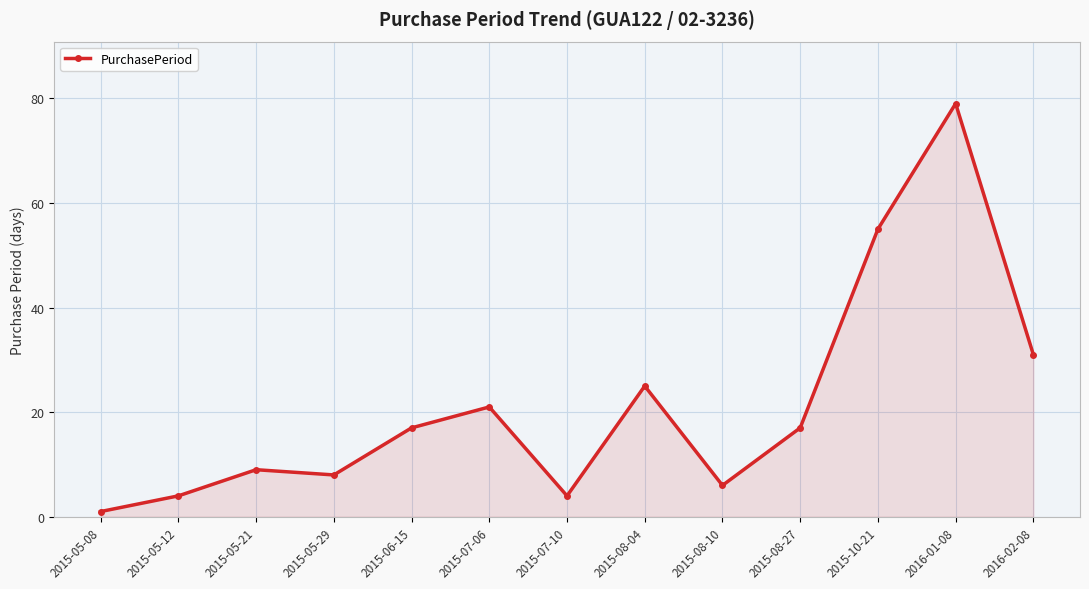

Reading right to left, transcribe all the data shown in this chart.

31	79	55	17	6	25	4	21	17	8	9	4	1